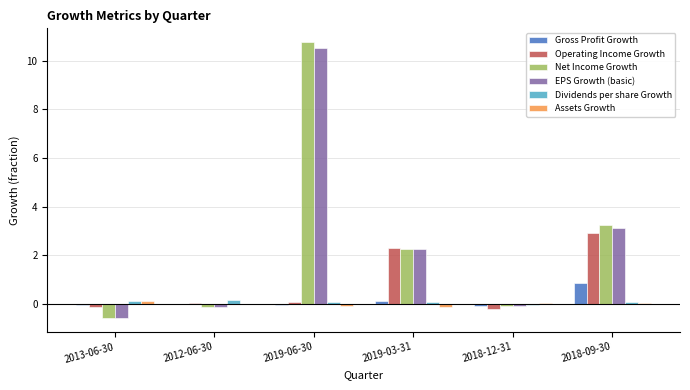

At which category is the sum across all series the highest?

2019-06-30